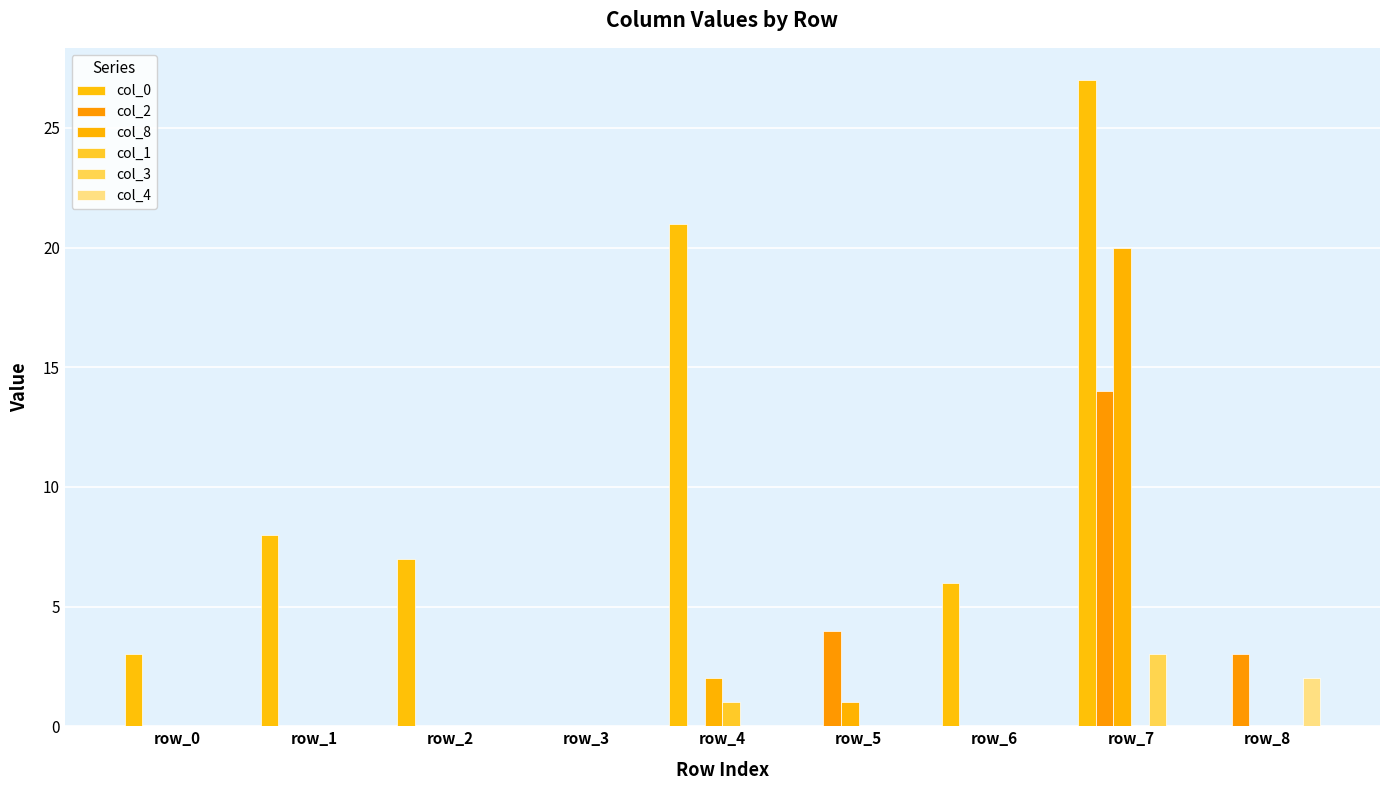

The value of col_2 at row_1 is 0. True or false?

True